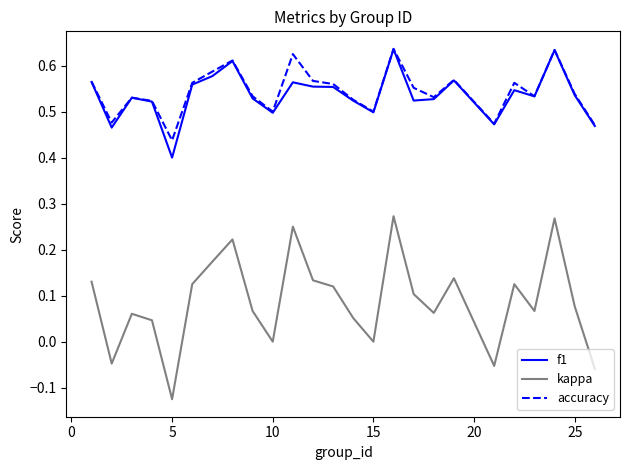

True or false: kappa and accuracy cross at least once.

False